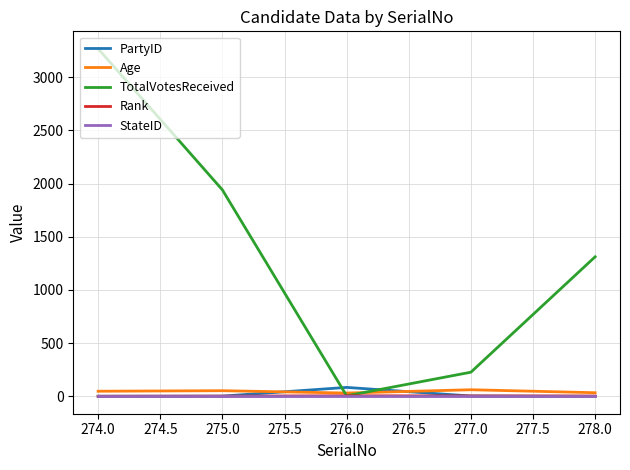

Which series has the largest range (max minus min)?

TotalVotesReceived